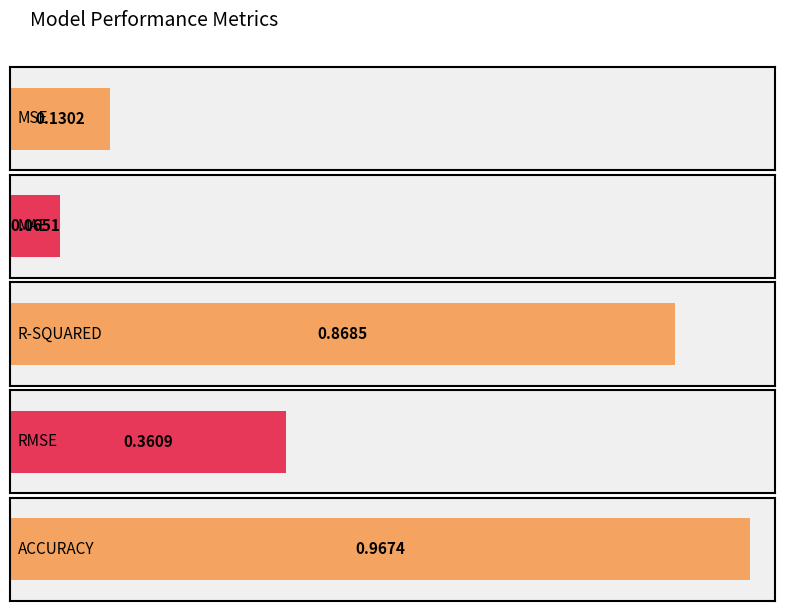

What is the greatest value displayed?

1.0